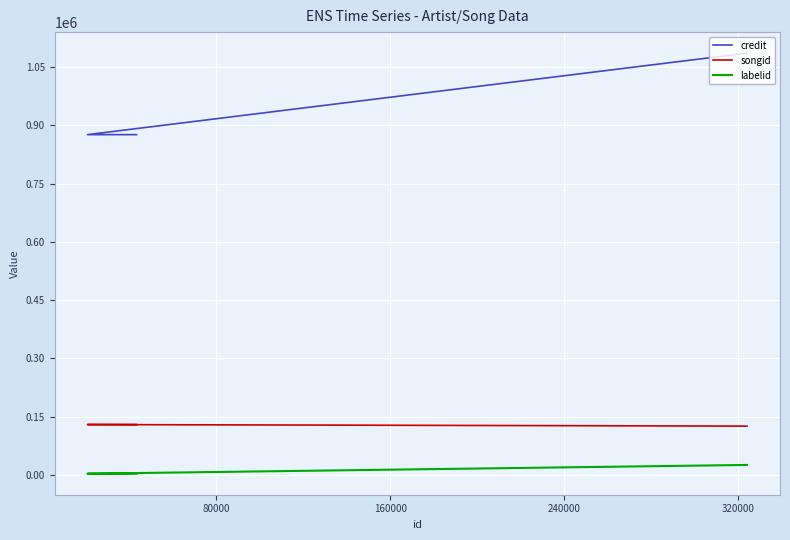

List the series in order of their peak value, lowest first.

labelid, songid, credit